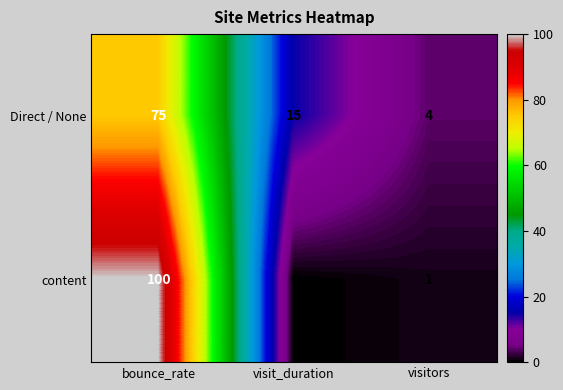

How many positive values does the content series have?

2